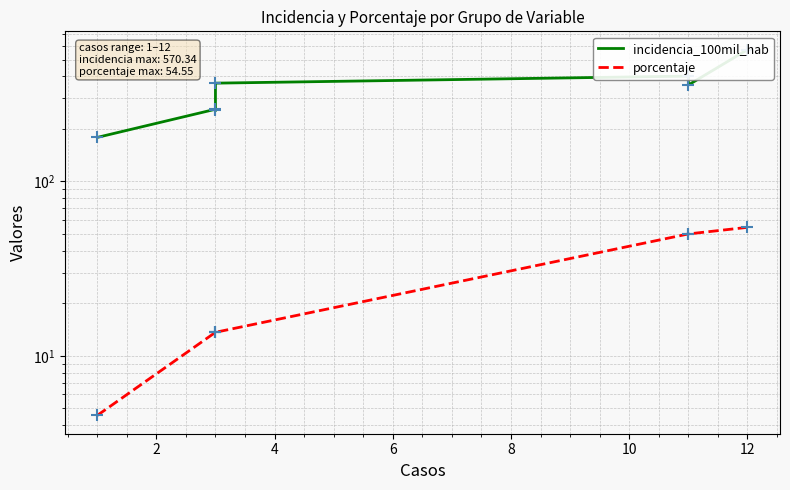

What is the total value across all series at 6?

379.9